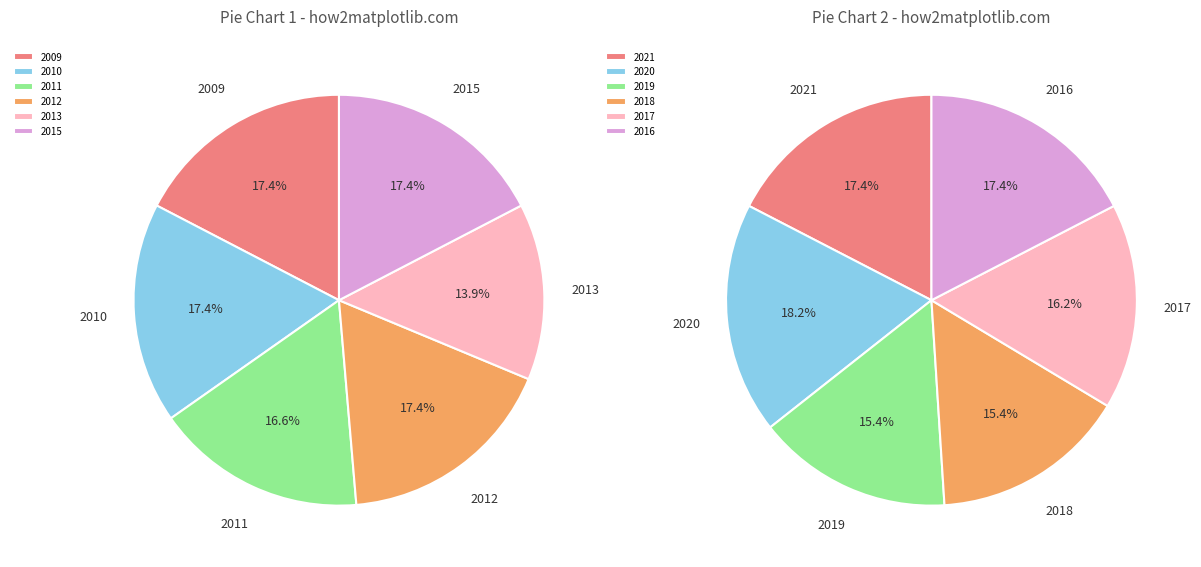

Which category has the biggest portion of the pie?

2020